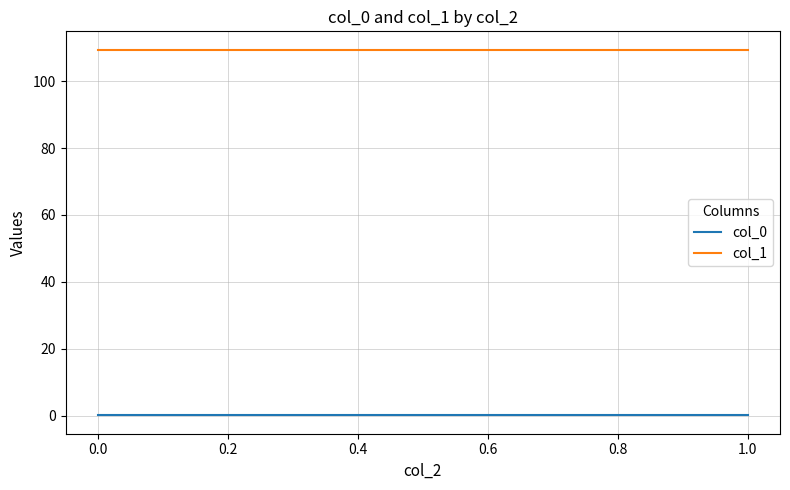

The value of col_1 at 1.0 is 163.6. True or false?

False